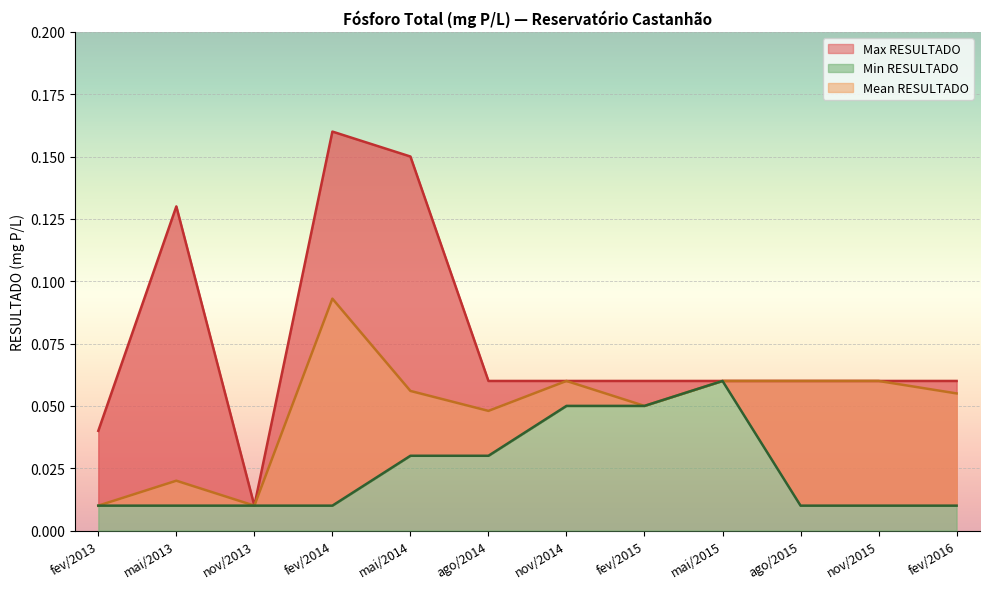

What are all the series names shown in the legend?

Max RESULTADO, Mean RESULTADO, Min RESULTADO